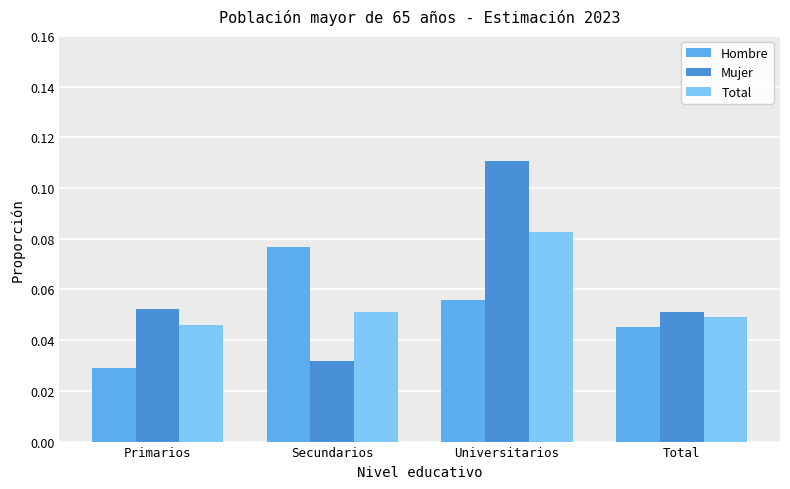

List the labels in order of Total value, largest first.

Universitarios, Secundarios, Total, Primarios